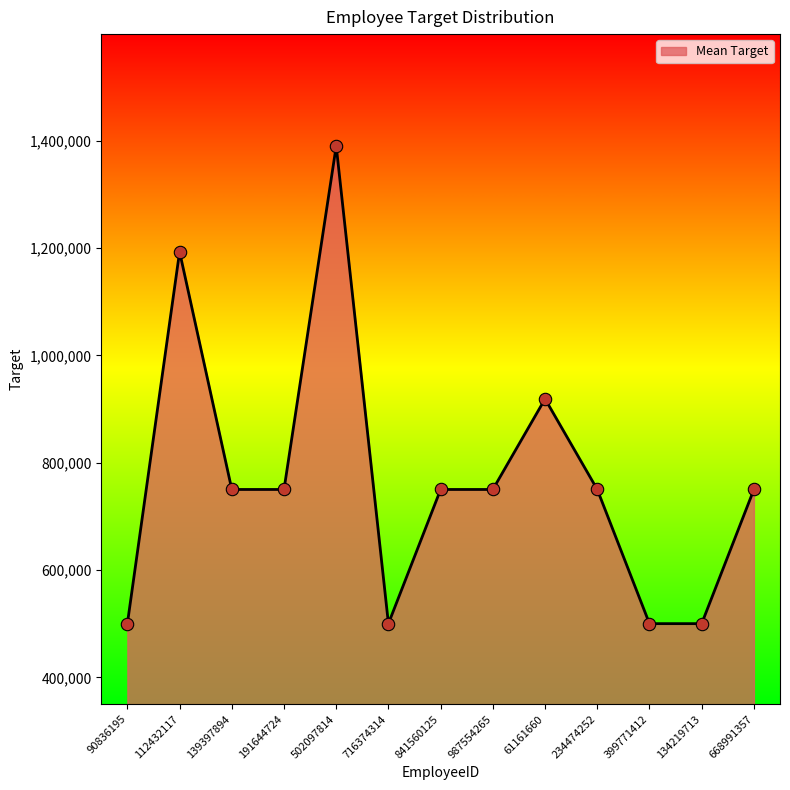

Approximately how many times larger is the value at 134219713 compared to 987554265?

0.7